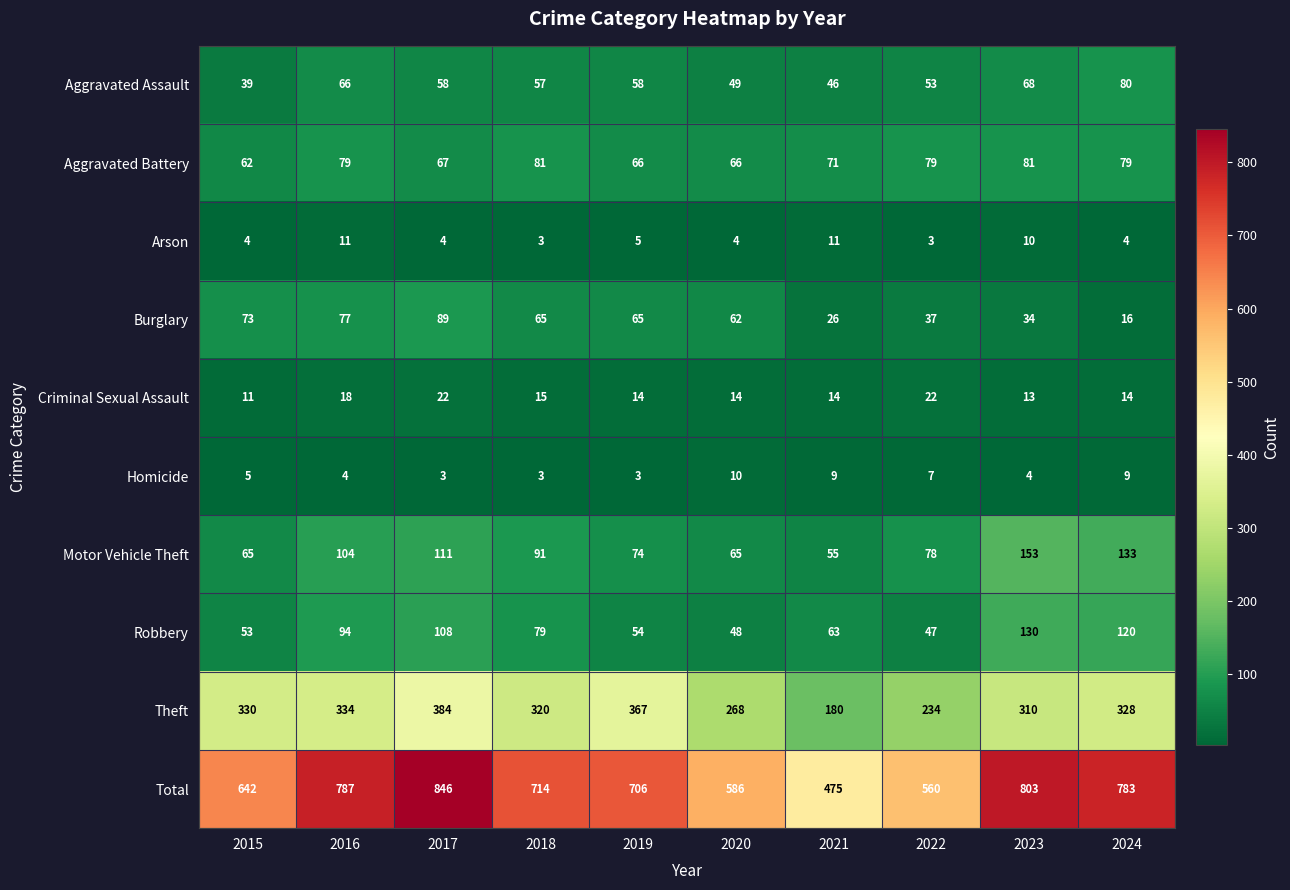

Is the value of Robbery at 2015 greater than the value of Burglary at 2023?

Yes